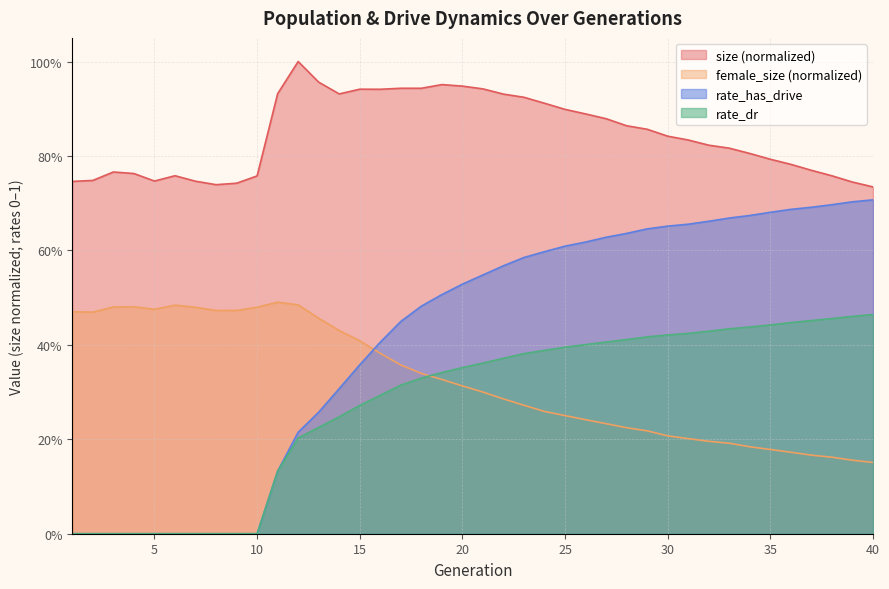

In size, how many points are higher than both neighbors (excluding endpoints)?

6